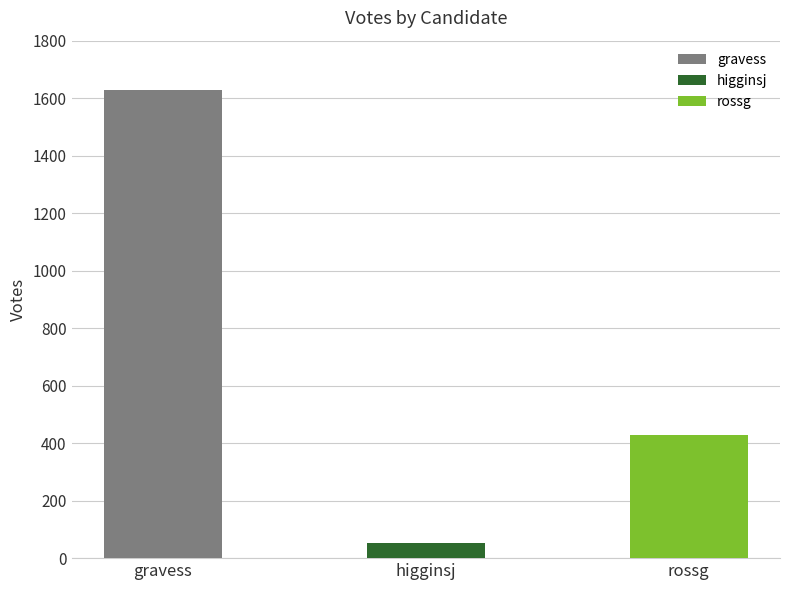

What is the label of the 3rd bar from the right?

gravess